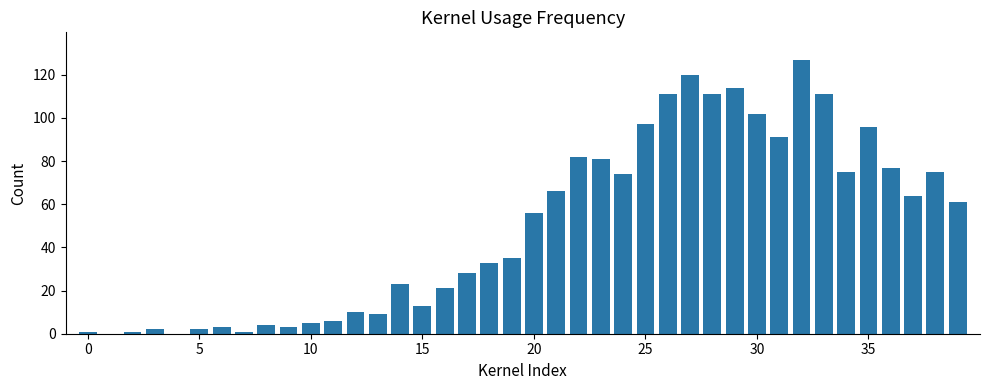

What is the sum of all values?

1991